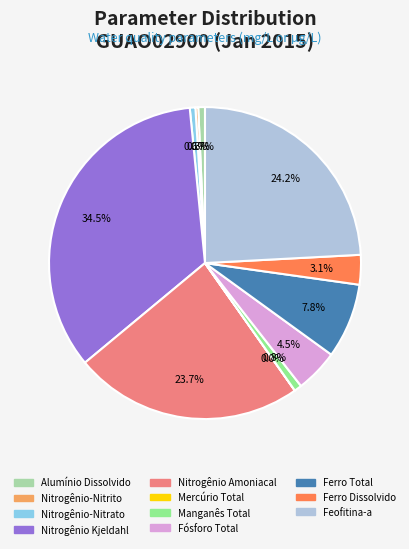

Does Feofitina-a represent more than half of the total?

No